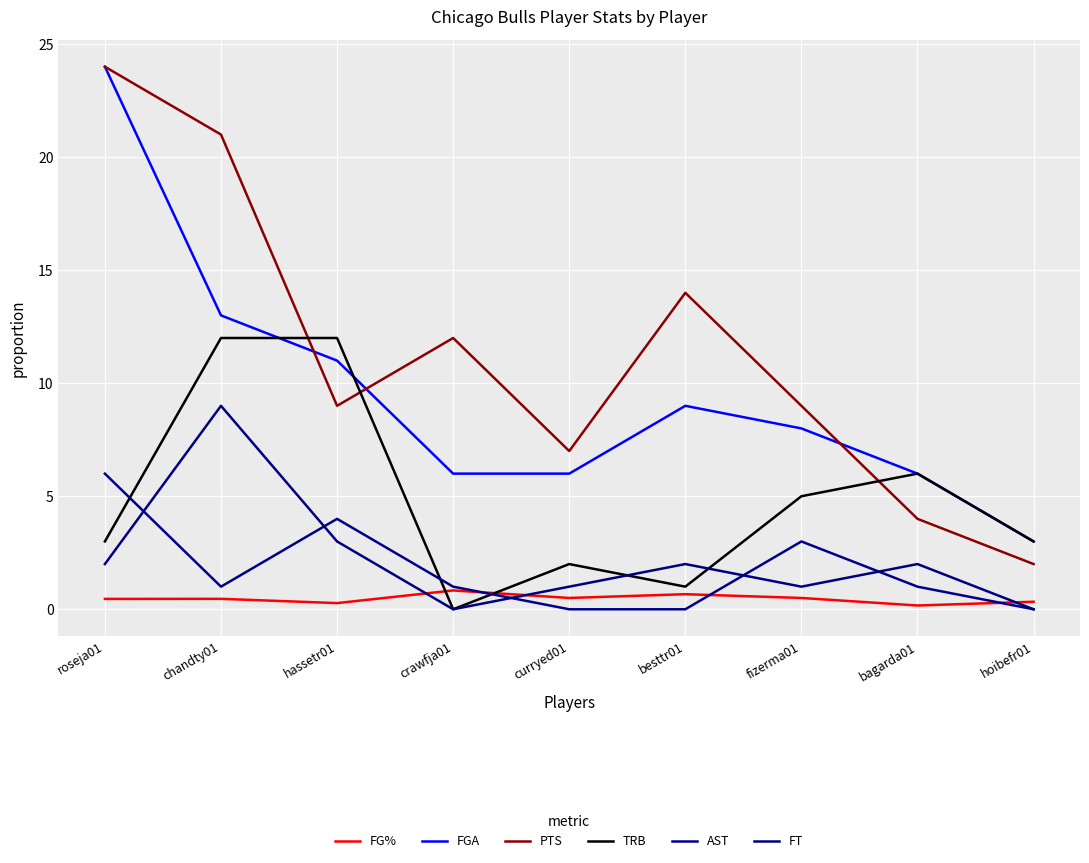

Reading left to right, extract all data points from this chart.

FG%: 0.5	0.5	0.3	0.8	0.5	0.7	0.5	0.2	0.3
FGA: 24.0	13.0	11.0	6.0	6.0	9.0	8.0	6.0	3.0
PTS: 24.0	21.0	9.0	12.0	7.0	14.0	9.0	4.0	2.0
TRB: 3.0	12.0	12.0	0.0	2.0	1.0	5.0	6.0	3.0
AST: 6.0	1.0	4.0	1.0	0.0	0.0	3.0	1.0	0.0
FT: 2.0	9.0	3.0	0.0	1.0	2.0	1.0	2.0	0.0